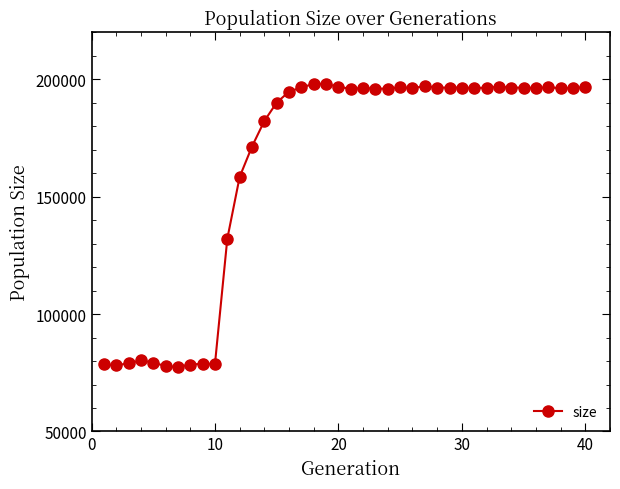

True or false: the data has more than 1 interior local peaks.

True